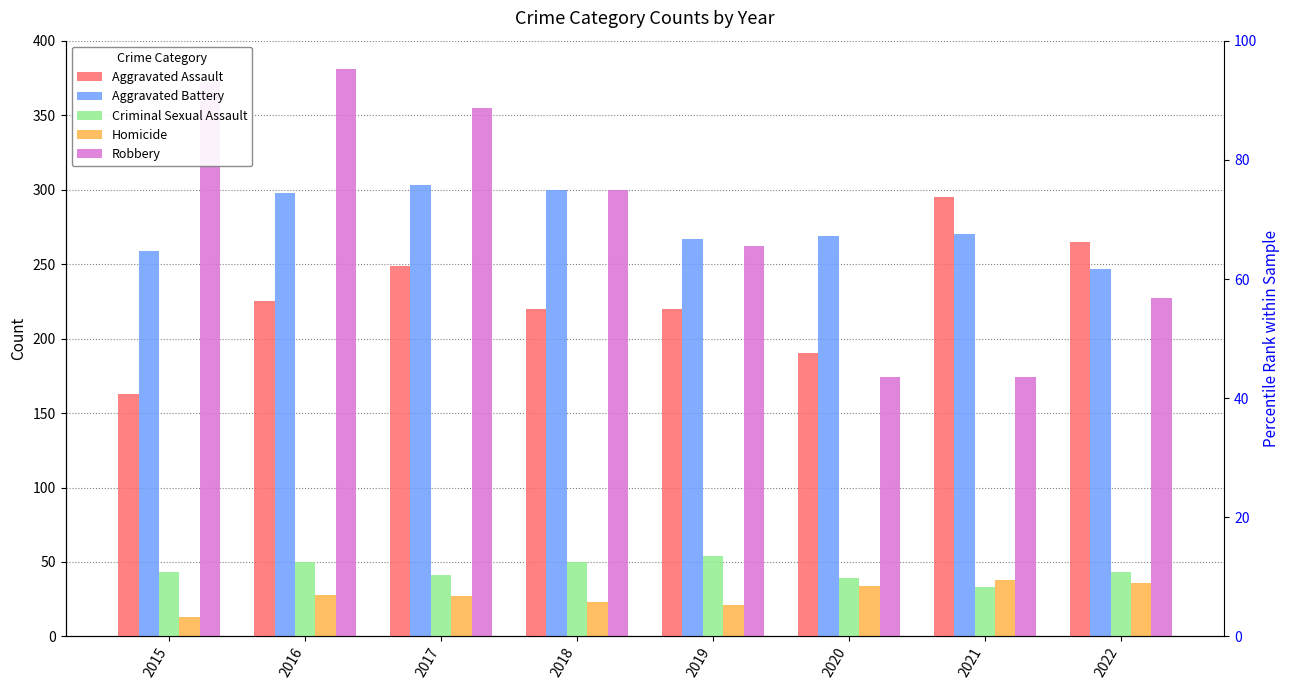

How many values in the Aggravated Assault series are below 225?

4